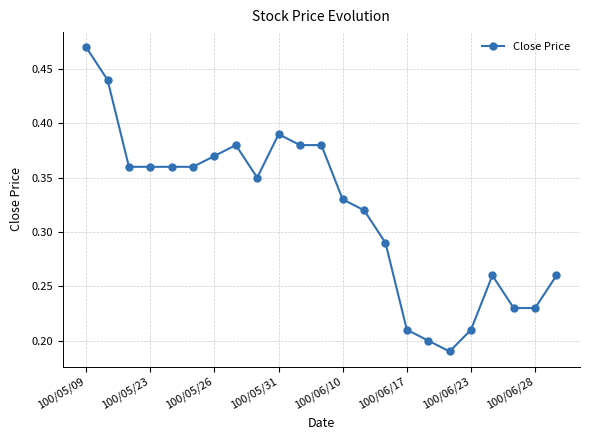

True or false: there are more than 0 points higher than both neighbors.

True